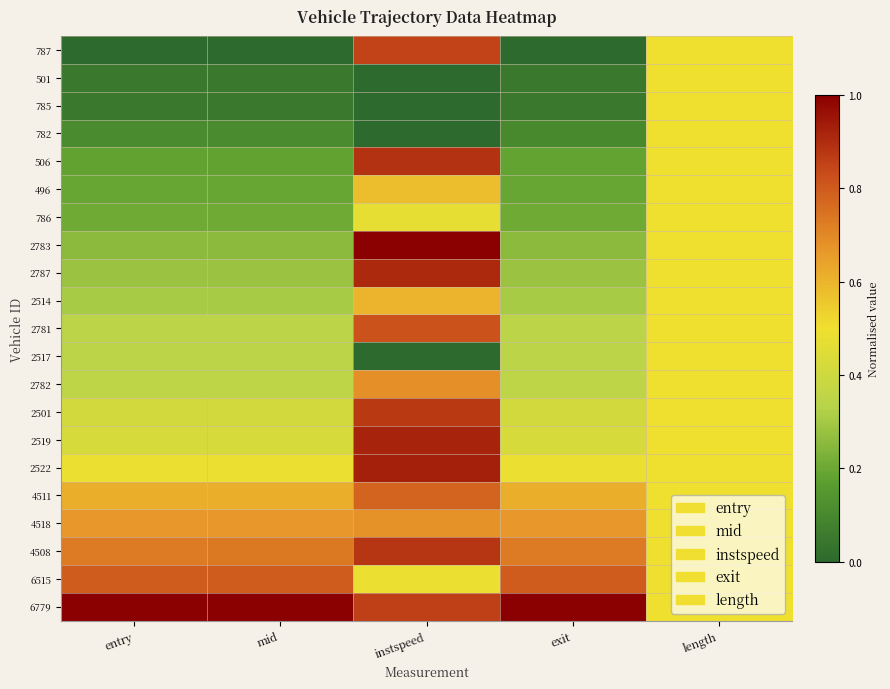

Reading left to right, extract all data points from this chart.

787: entry=0.0	mid=0.0	instspeed=0.8	exit=0.0	length=0.5
501: entry=0.1	mid=0.1	instspeed=0.0	exit=0.0	length=0.5
785: entry=0.1	mid=0.1	instspeed=0.0	exit=0.1	length=0.5
782: entry=0.1	mid=0.1	instspeed=0.0	exit=0.1	length=0.5
506: entry=0.2	mid=0.2	instspeed=0.9	exit=0.2	length=0.5
496: entry=0.2	mid=0.2	instspeed=0.6	exit=0.2	length=0.5
786: entry=0.2	mid=0.2	instspeed=0.5	exit=0.2	length=0.5
2783: entry=0.3	mid=0.3	instspeed=1.0	exit=0.3	length=0.5
2787: entry=0.3	mid=0.3	instspeed=0.9	exit=0.3	length=0.5
2514: entry=0.3	mid=0.3	instspeed=0.6	exit=0.3	length=0.5
2781: entry=0.3	mid=0.3	instspeed=0.8	exit=0.3	length=0.5
2517: entry=0.3	mid=0.3	instspeed=0.0	exit=0.3	length=0.5
2782: entry=0.4	mid=0.4	instspeed=0.7	exit=0.4	length=0.5
2501: entry=0.4	mid=0.4	instspeed=0.9	exit=0.4	length=0.5
2519: entry=0.4	mid=0.4	instspeed=0.9	exit=0.4	length=0.5
2522: entry=0.5	mid=0.5	instspeed=0.9	exit=0.5	length=0.5
4511: entry=0.6	mid=0.6	instspeed=0.8	exit=0.6	length=0.5
4518: entry=0.7	mid=0.7	instspeed=0.7	exit=0.7	length=0.5
4508: entry=0.7	mid=0.7	instspeed=0.9	exit=0.7	length=0.5
6515: entry=0.8	mid=0.8	instspeed=0.5	exit=0.8	length=0.5
6779: entry=1.0	mid=1.0	instspeed=0.9	exit=1.0	length=0.5